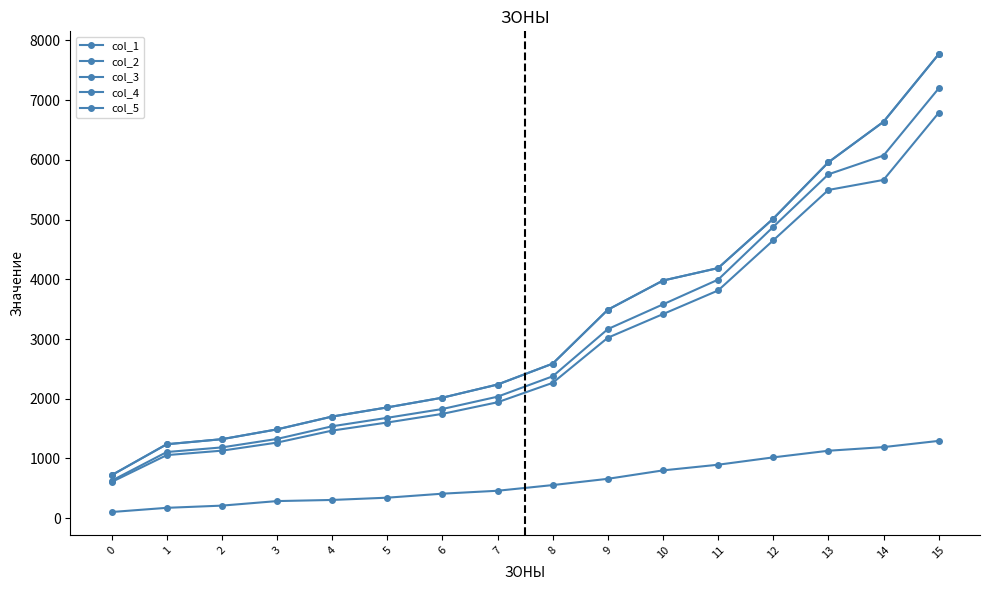

Is the value of col_4 at 4 greater than the value of col_5 at 4?

Yes